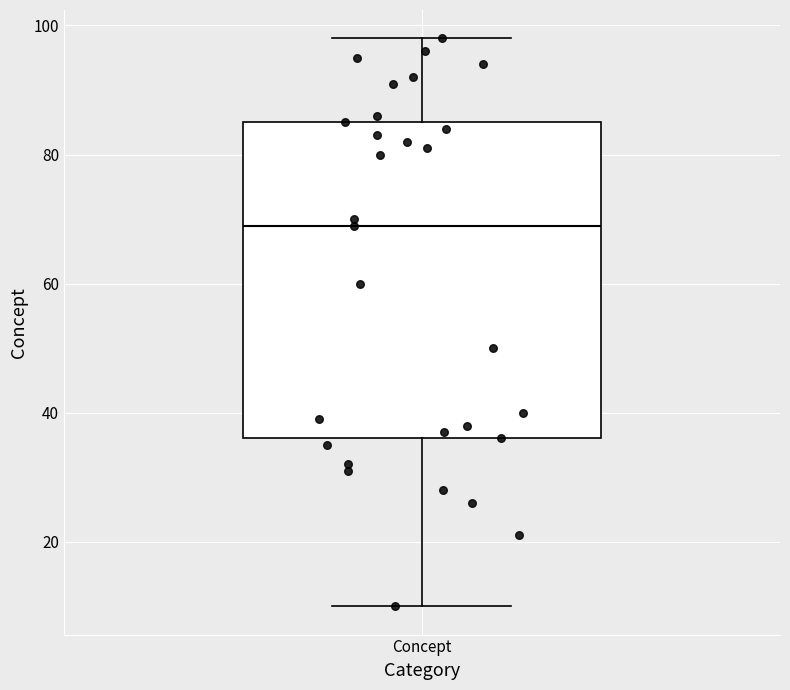

Where does the median line of the box for Concept sit on the y-axis? The values are not printed on the chart, so give them approximately, as read against the axis.

70